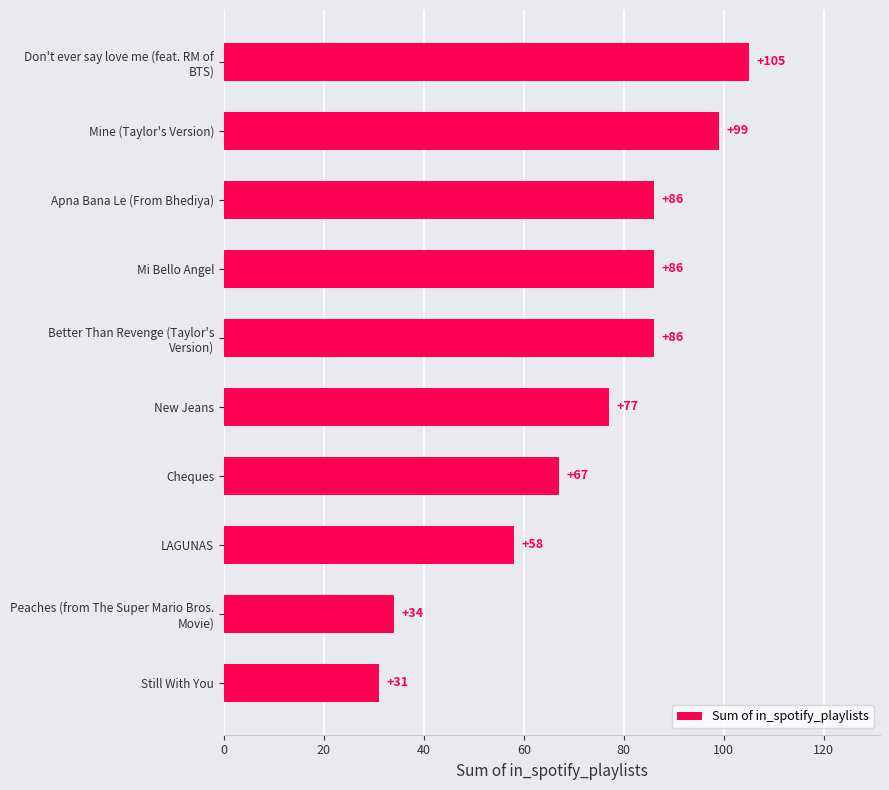

Which has a higher value, Apna Bana Le (From Bhediya) or Still With You?

Apna Bana Le (From Bhediya)